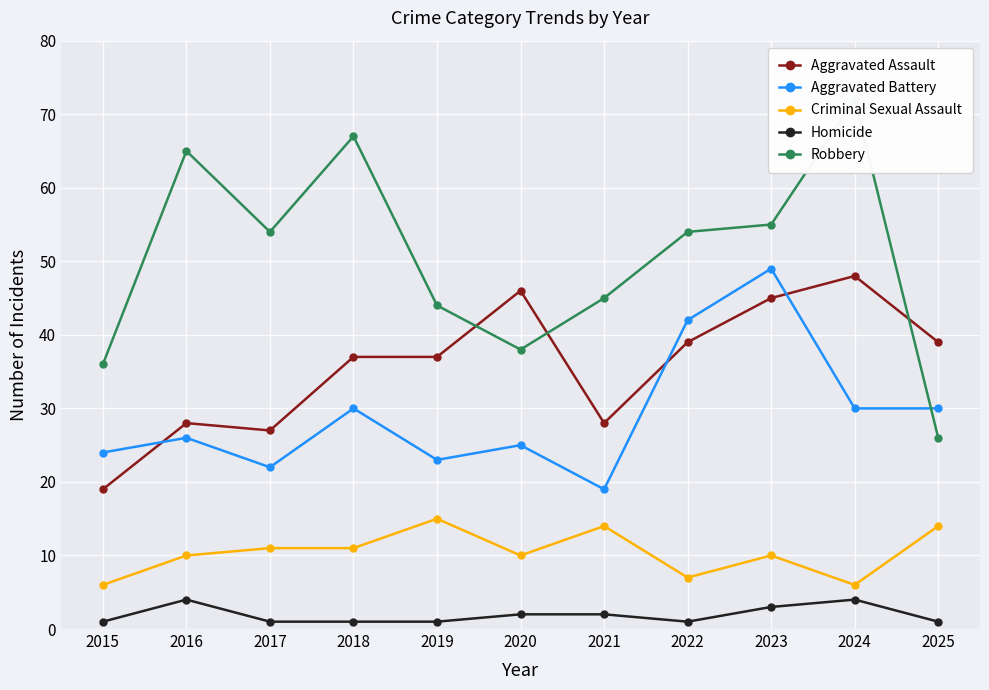

Is the value of Homicide at 2017 greater than the value of Robbery at 2019?

No